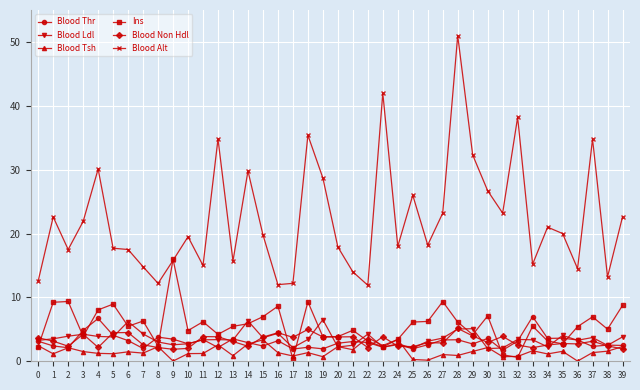

What is the greatest value displayed?

51.0